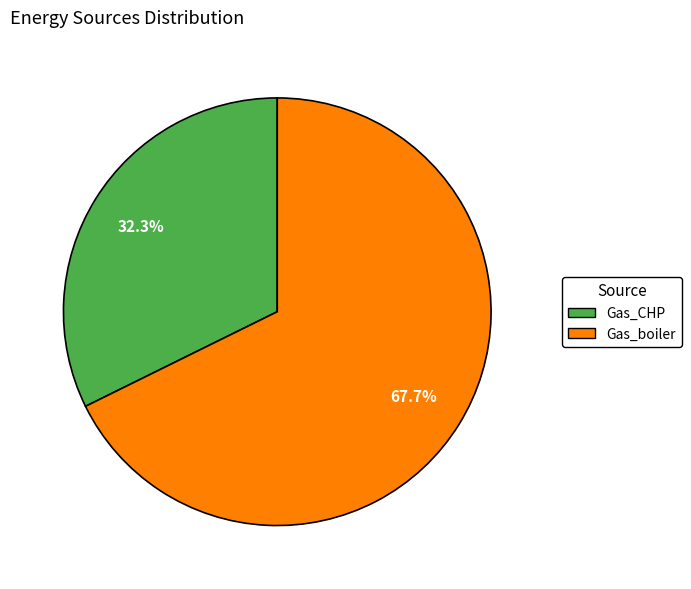

Is there a majority slice in this chart?

Yes